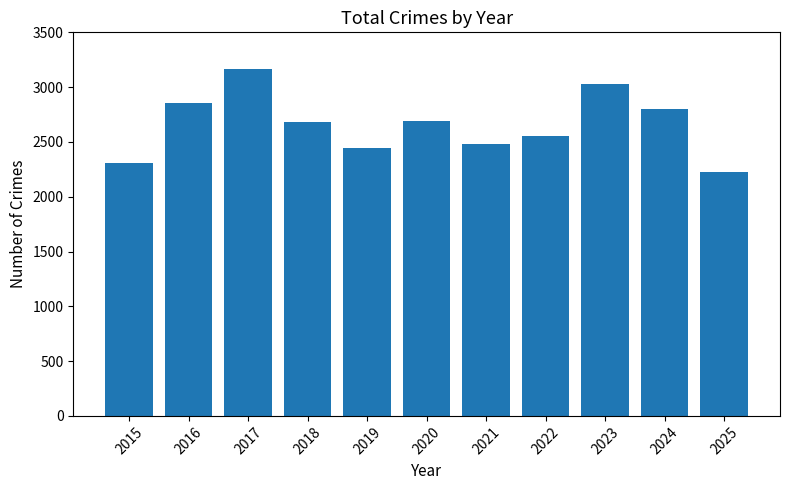

What is the value of the 6th bar from the left?

2691